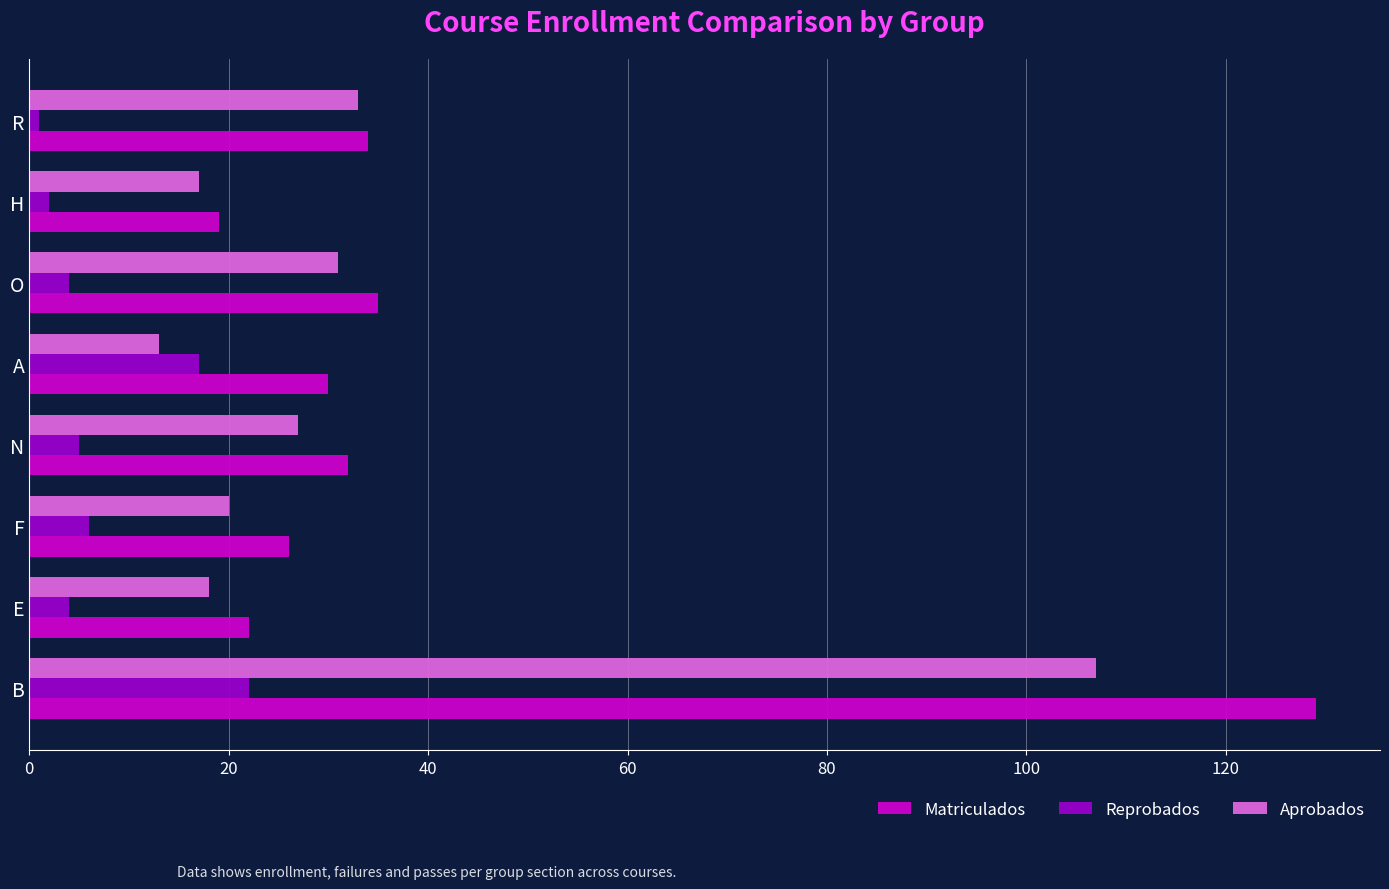

What is the difference between the Matriculados values at A and F?

4